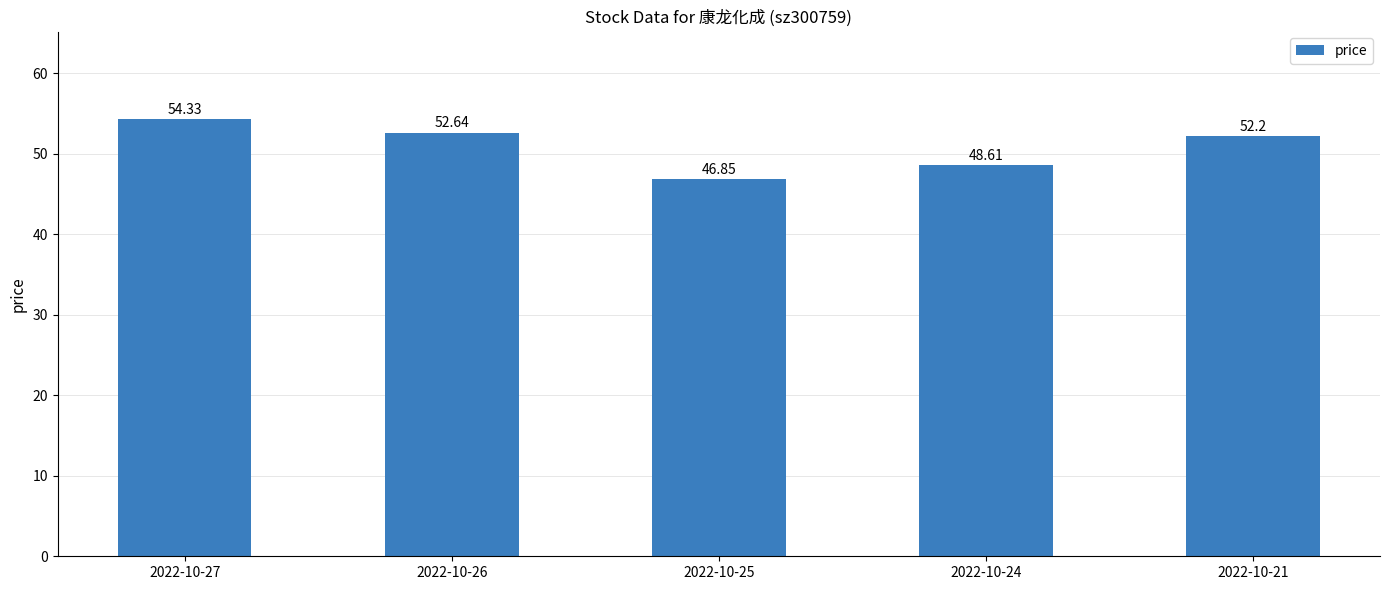

Count the number of values greater than 52.

3